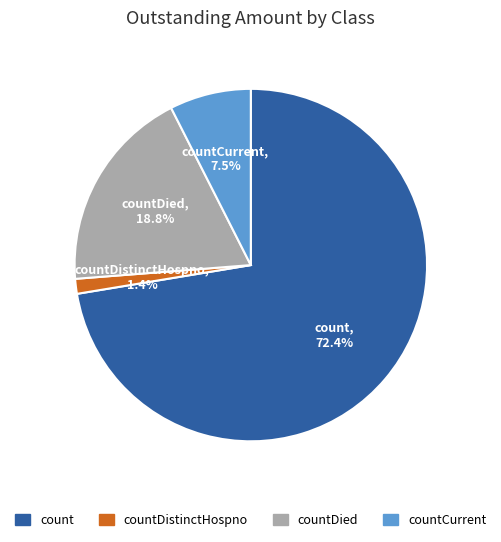

To the nearest percent, what is the combined percentage of countCurrent and count?

80%